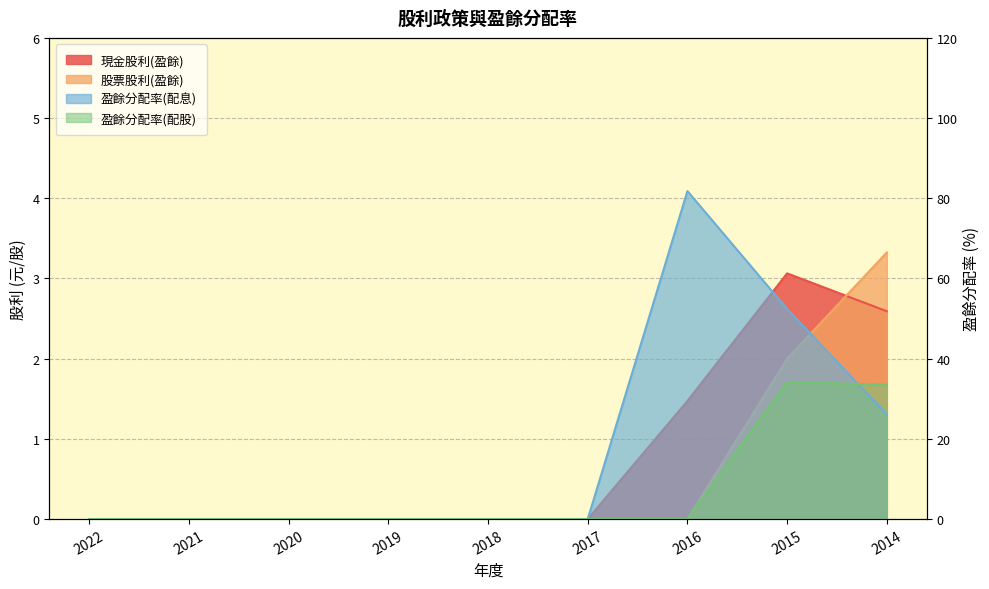

Which series changed the most between 2017 and 2016?

盈餘分配率(配息)